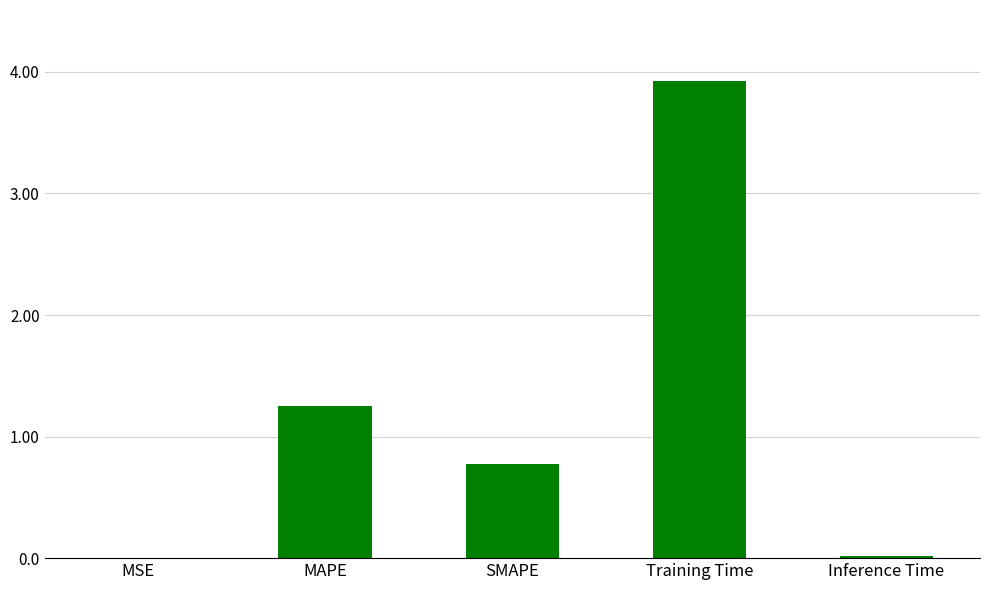

What is the approximate value at Training Time?

3.9